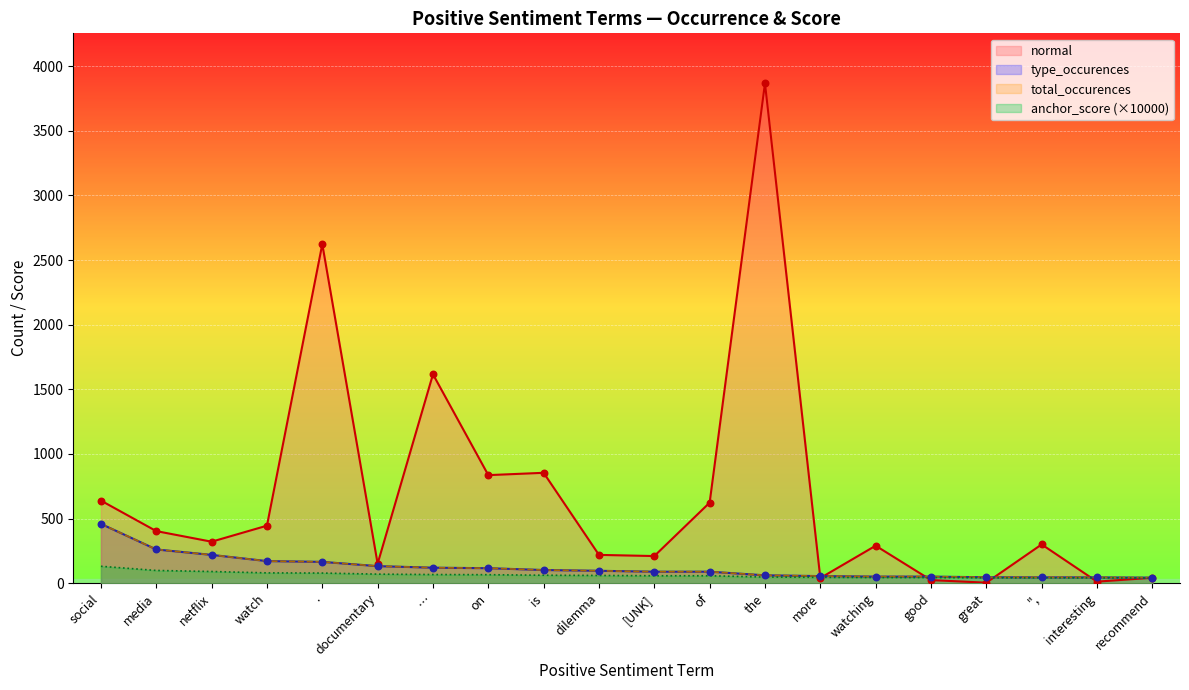

What are all the series names shown in the legend?

normal, type_occurences, total_occurences, anchor_score (×10000)